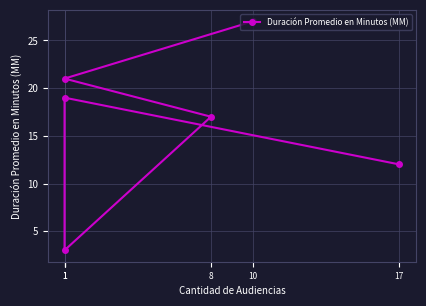

Between 10 and 1, which is larger?

10